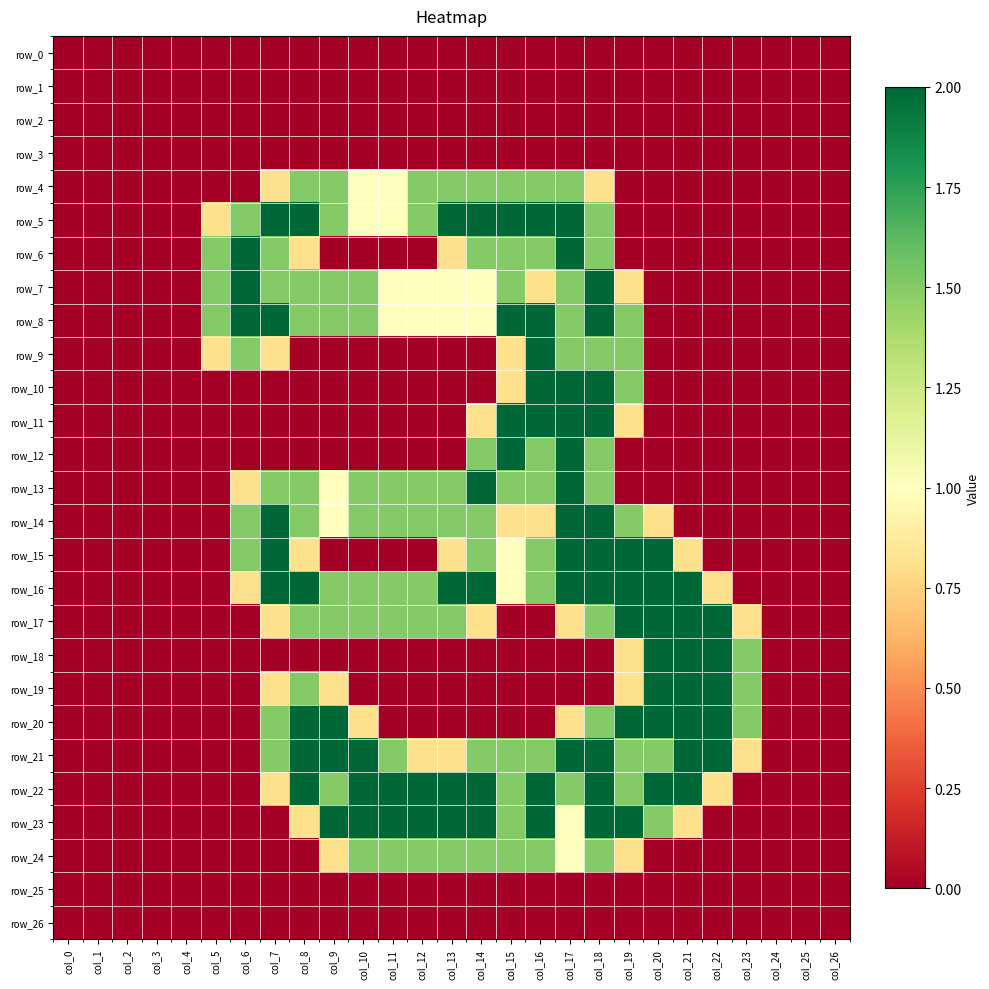

Where is row_19 nearest to the value 1?

col_7